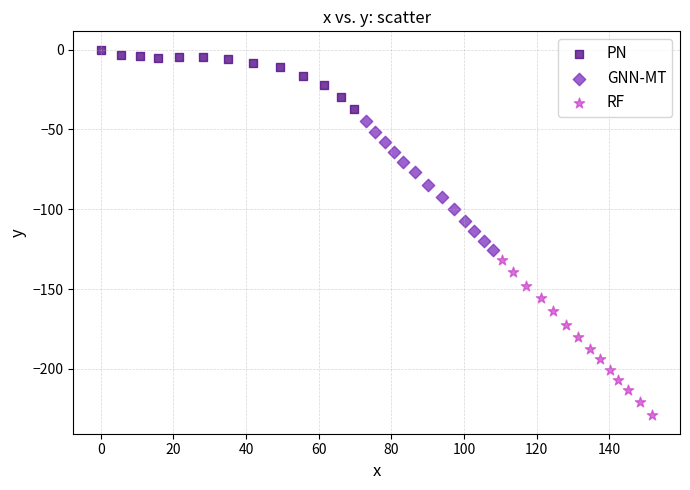

Which series has the widest spread of Y values?

RF